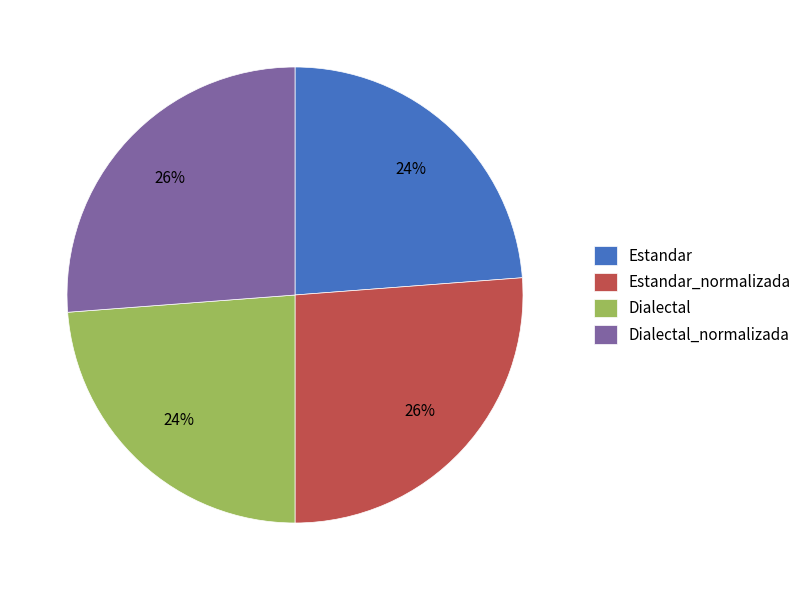

What is the ratio of the value at Estandar to the value at Dialectal_normalizada?

0.9